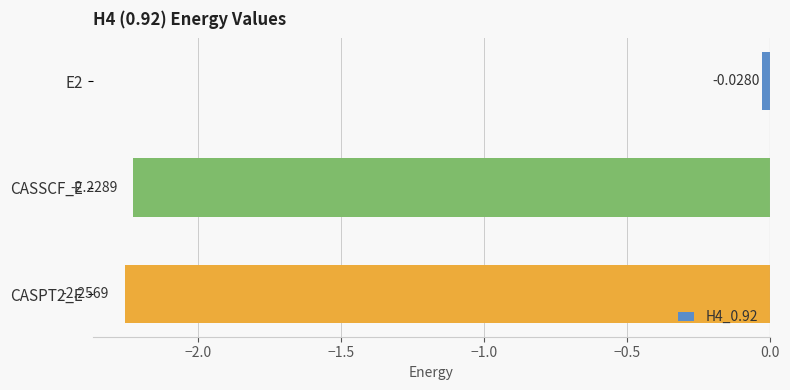

What is the label of the 2nd bar from the top?

CASSCF_E